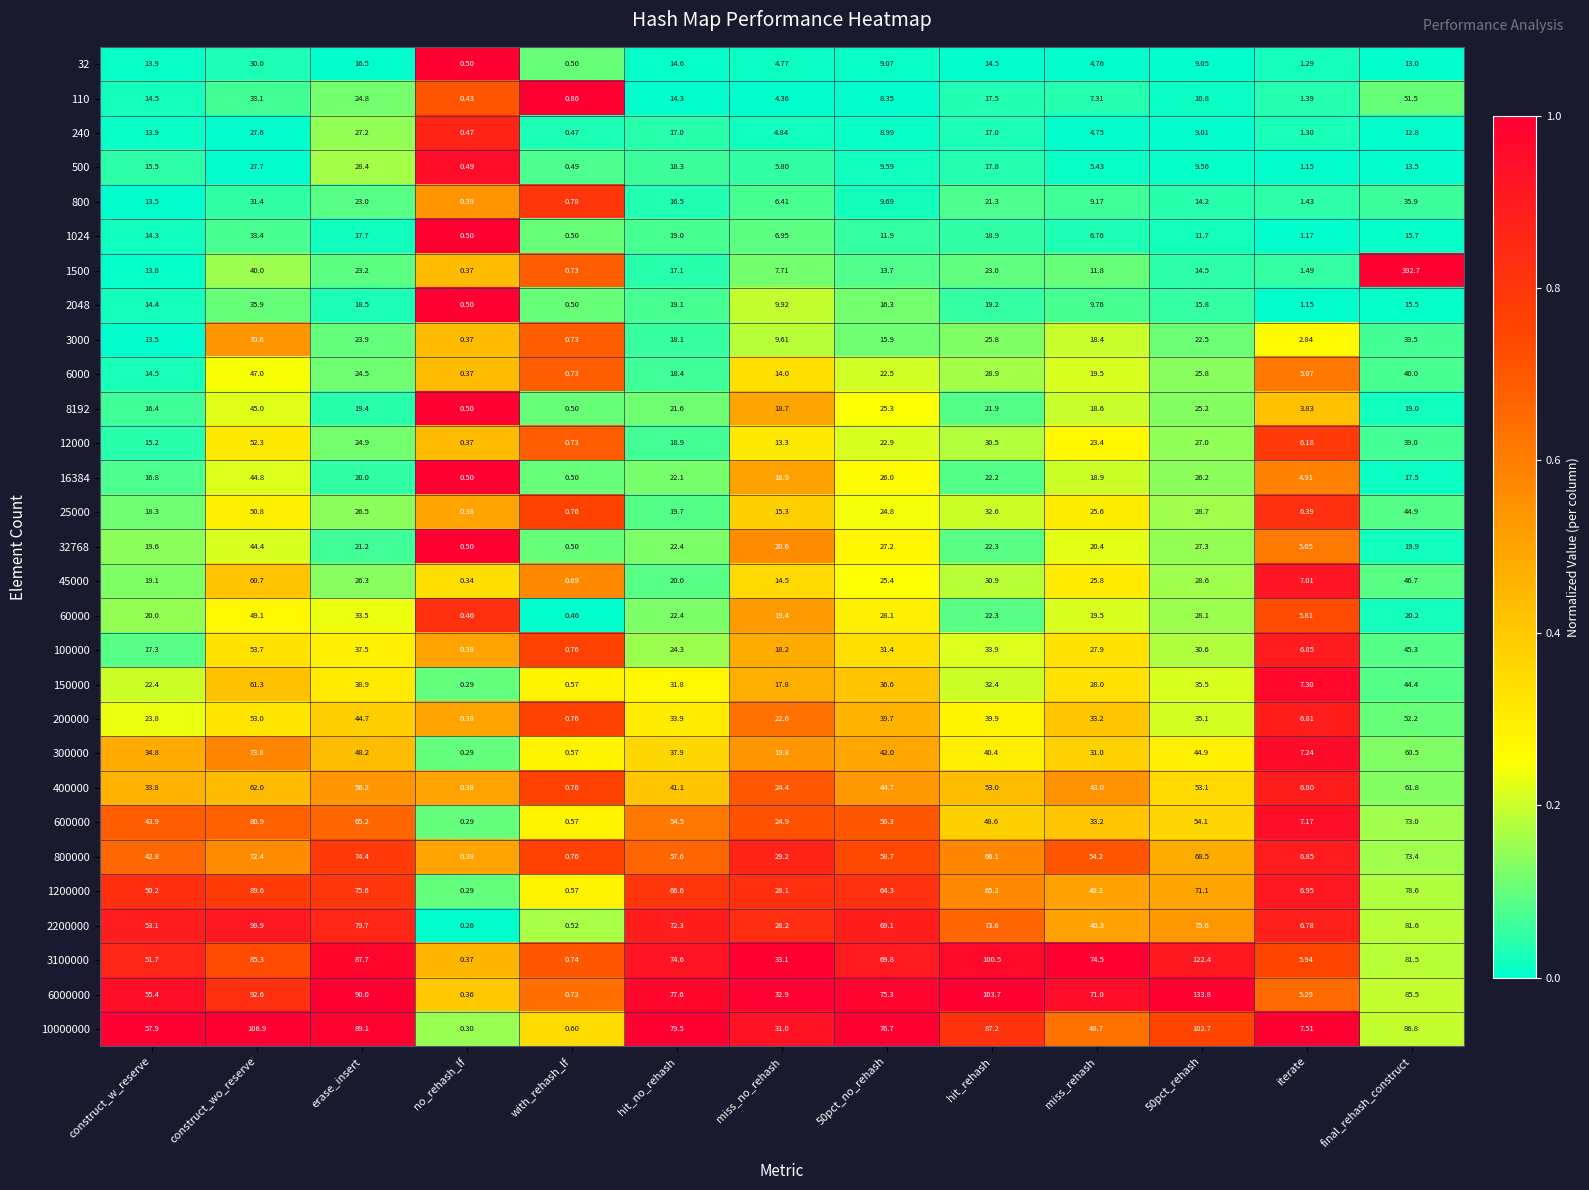

At which label does 12000 reach its peak?

construct_wo_reserve